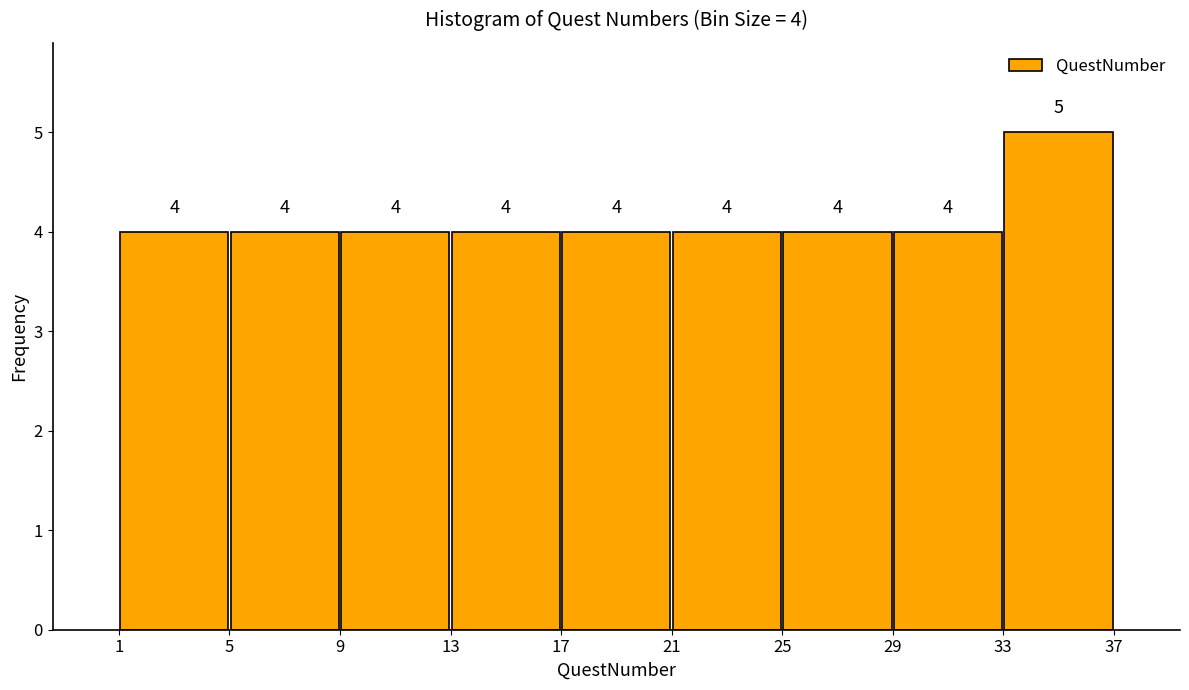

Over which range of the x-axis is the bar tallest?

33 to 37